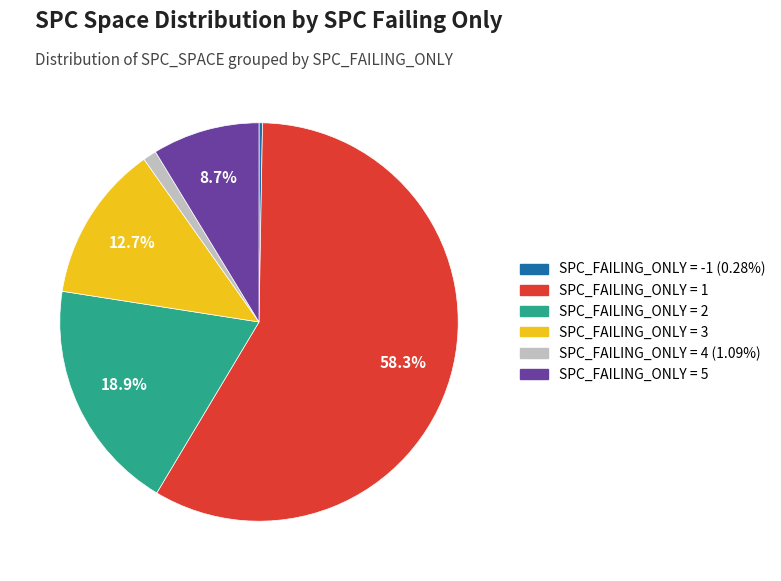

Is there any slice that represents more than half of the pie?

Yes